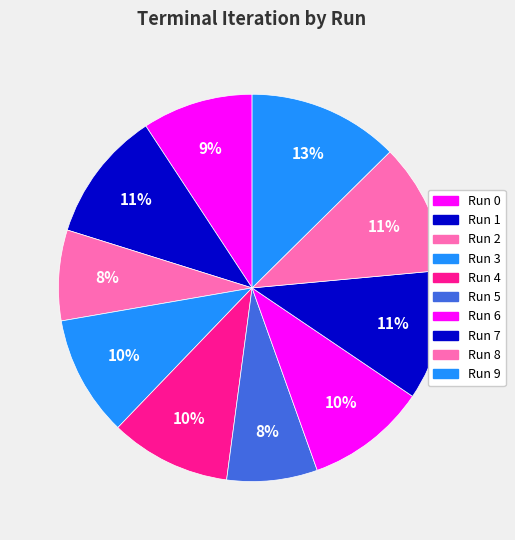

What is the change in value from Run 0 to Run 9?

+4